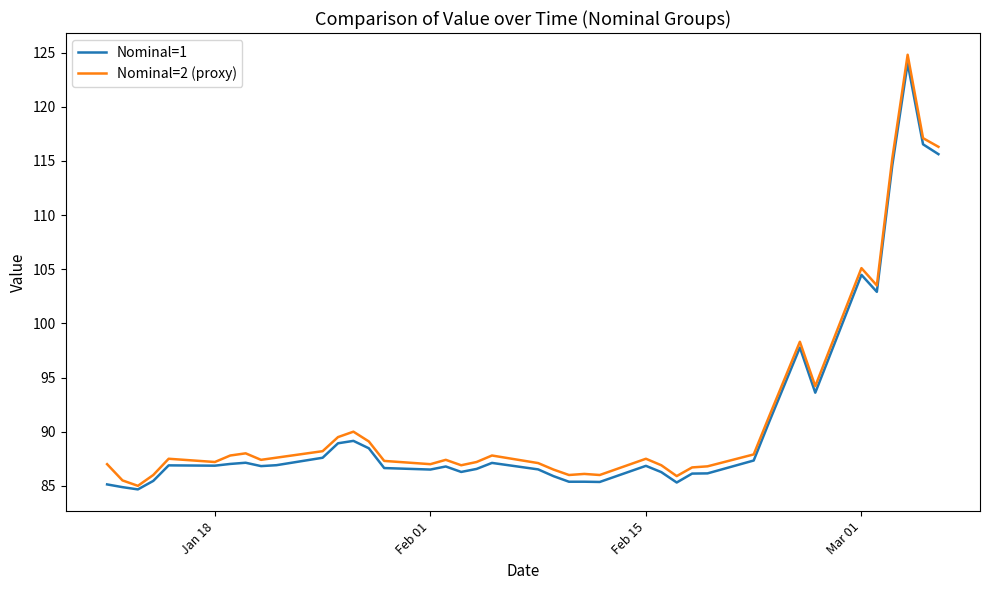

Which series has the largest range (max minus min)?

Nominal=2 (proxy)